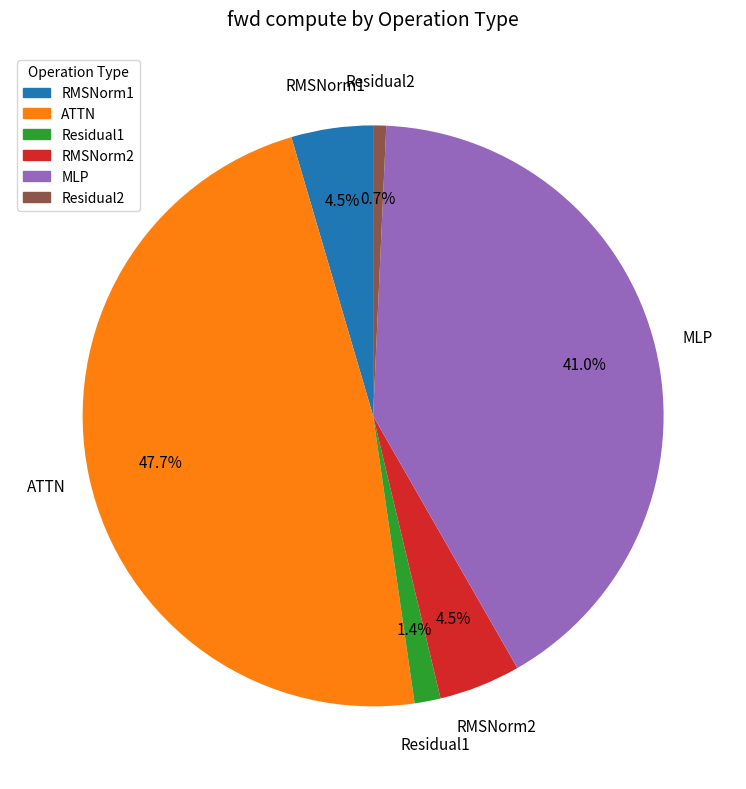

Count the number of slices in the pie.

6